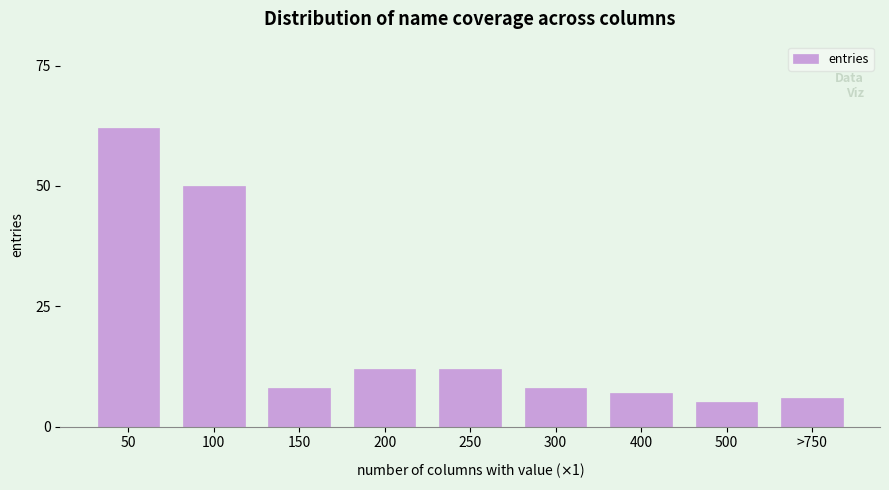

Reading right to left, list all the values displayed in this chart.

>750=6	500=5	400=7	300=8	250=12	200=12	150=8	100=50	50=62